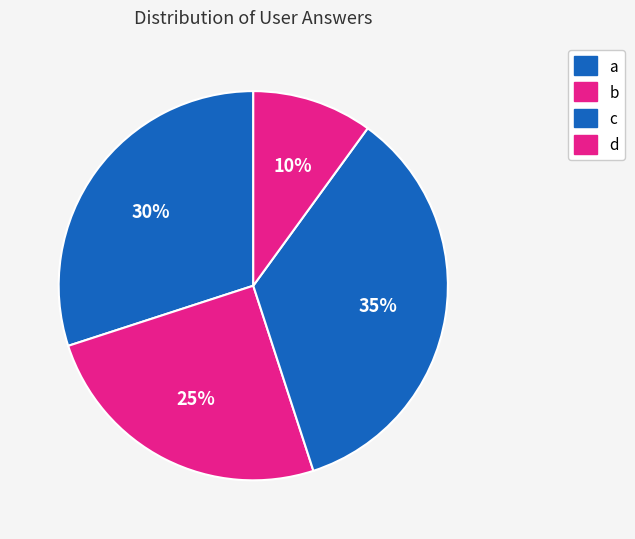

What percentage is NOT represented by a?

70.0%